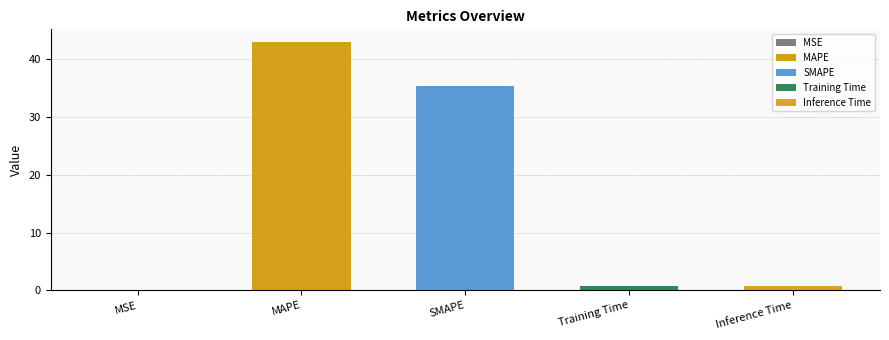

Rank the categories by value from lowest to highest.

MSE, Training Time, Inference Time, SMAPE, MAPE